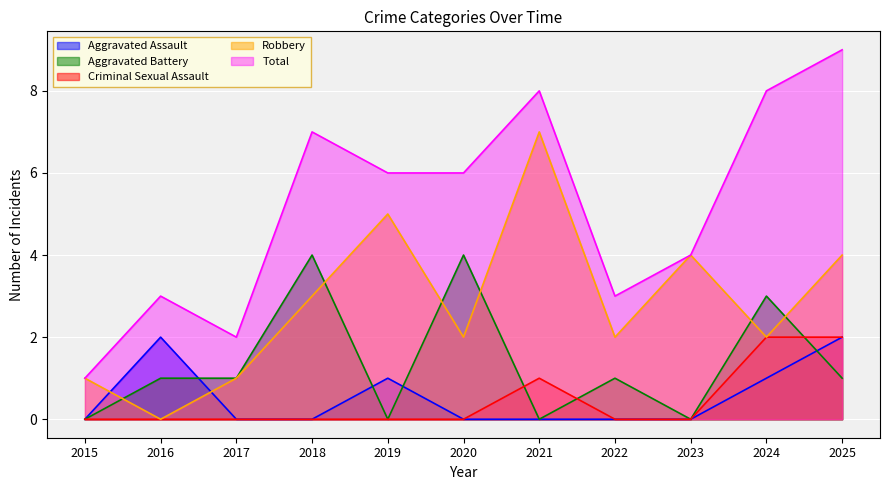

True or false: Robbery and Criminal Sexual Assault cross at least once.

False